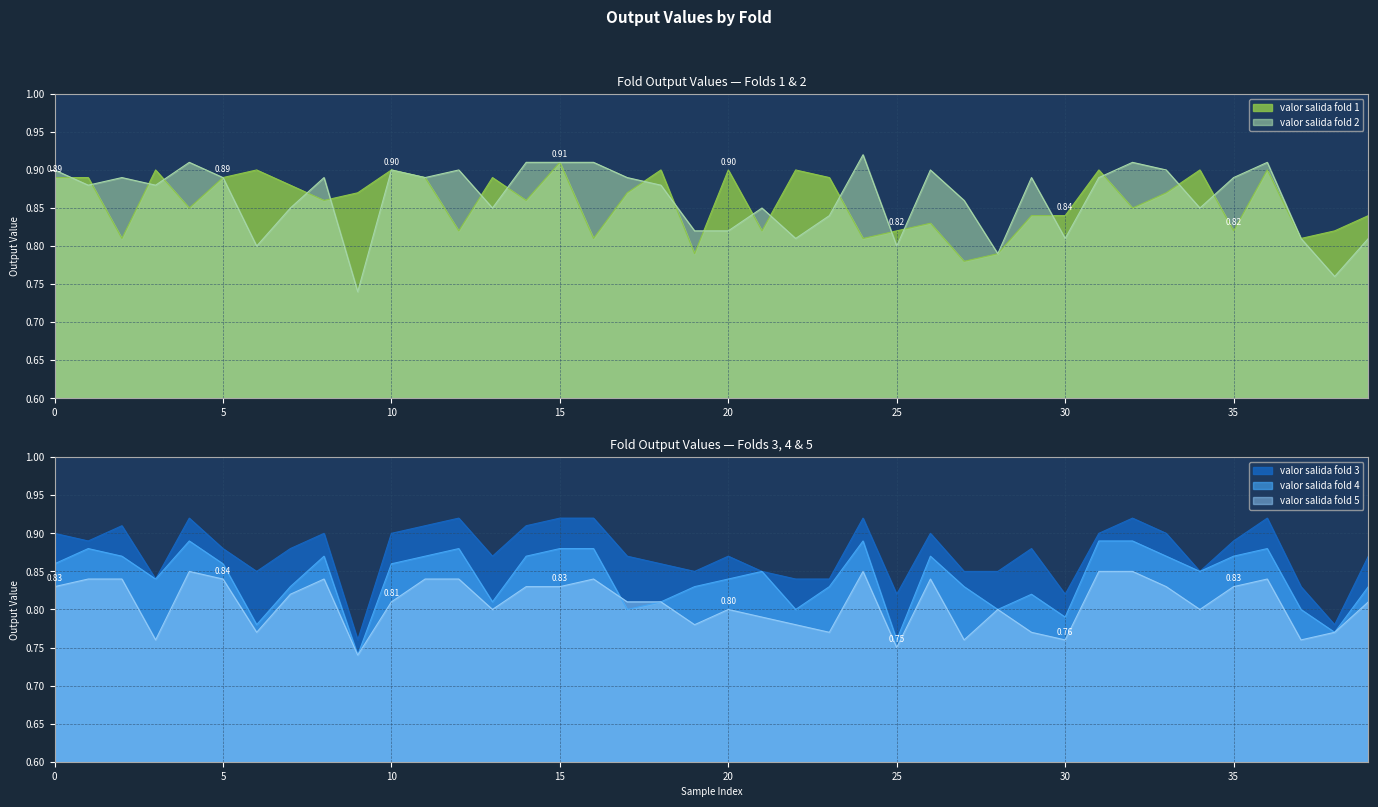

How many data points does each series have?

40